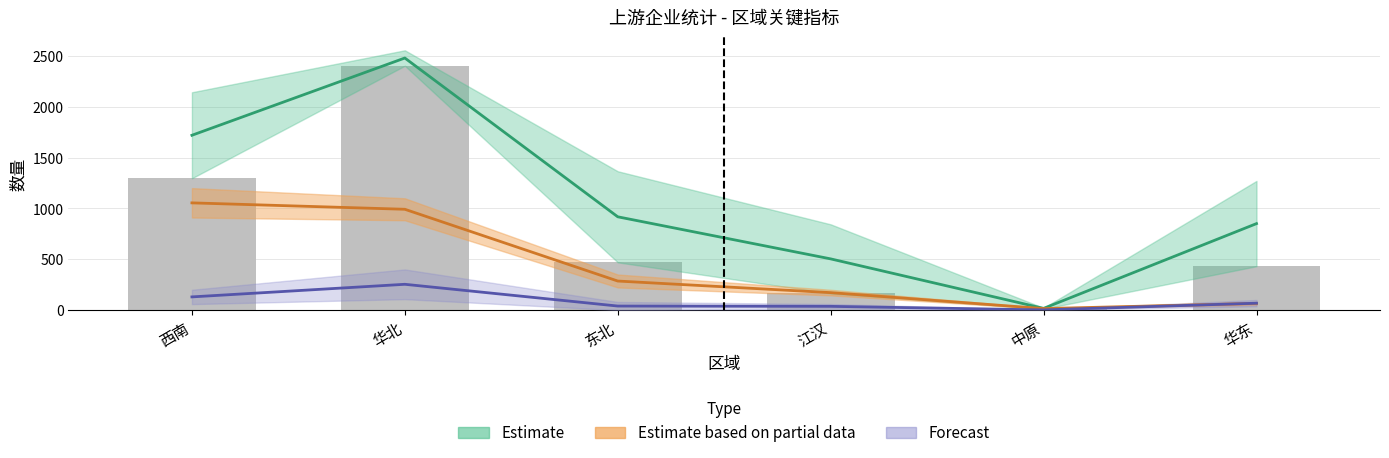

True or false: 管线 has a value of 820 at 东北.

False